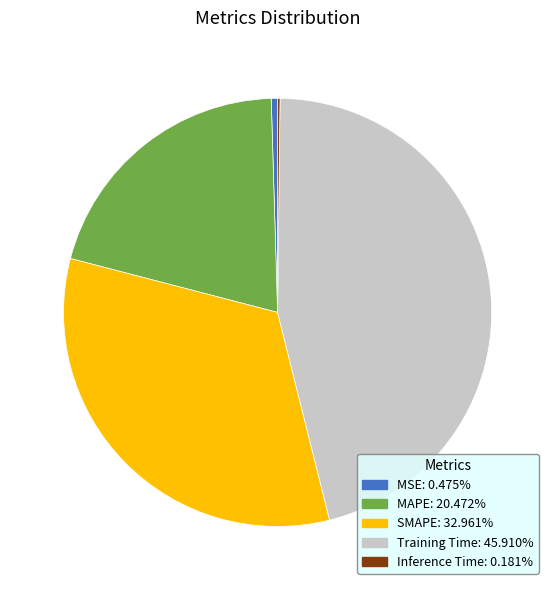

Is MSE the majority of the pie?

No